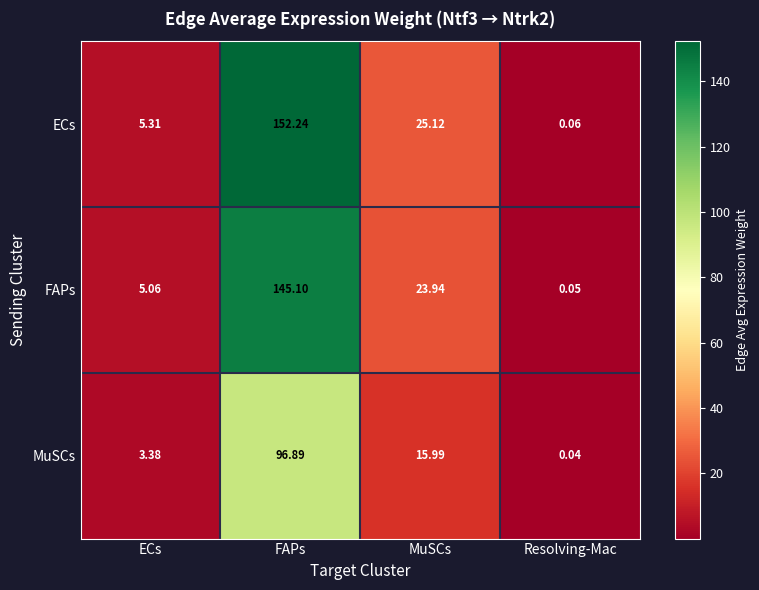

At which category is the sum across all series the highest?

FAPs